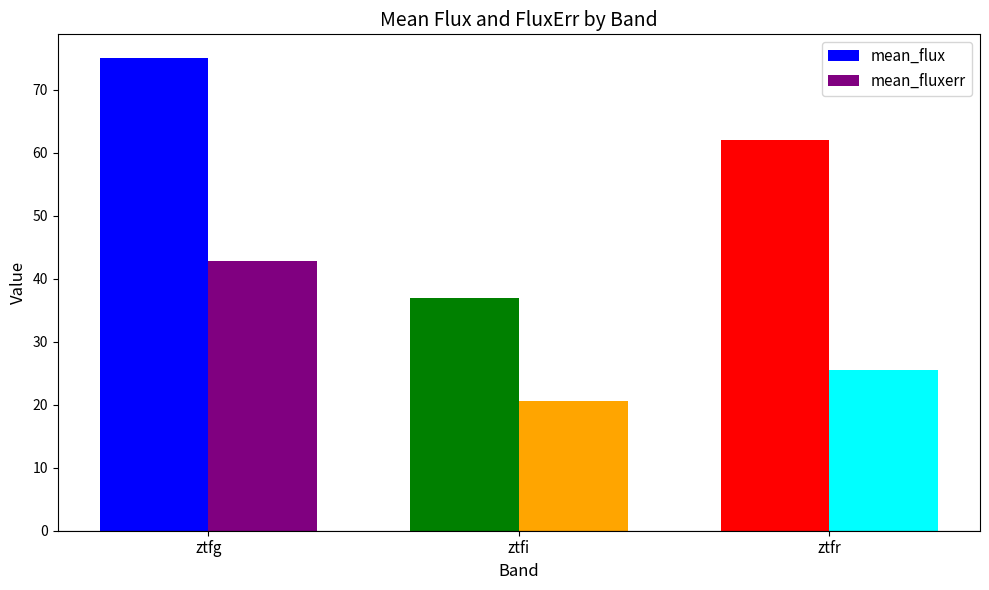

Rank the categories by mean_fluxerr value from lowest to highest.

ztfi, ztfr, ztfg